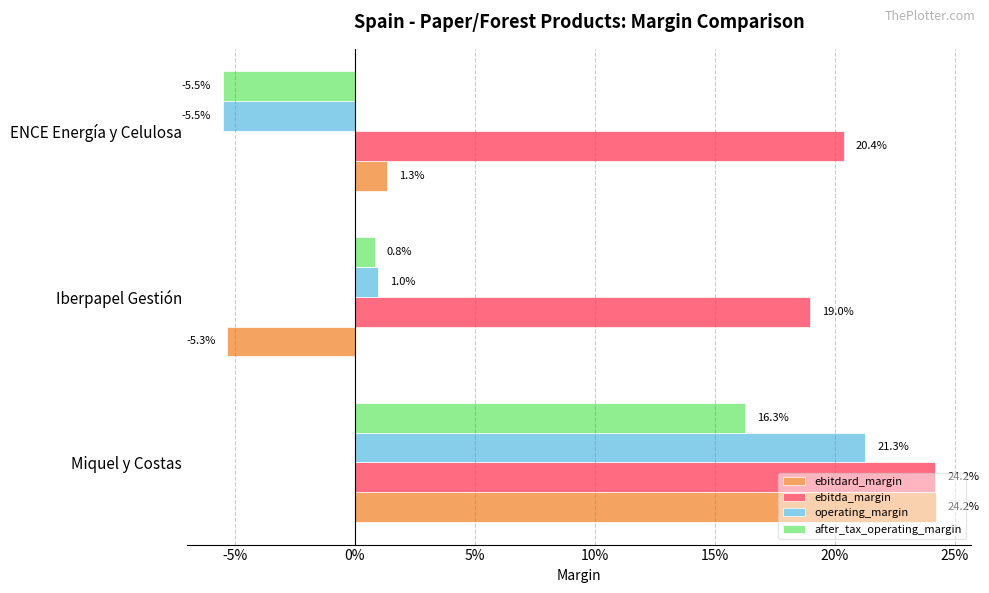

What are all the series names shown in the legend?

ebitdard_margin, ebitda_margin, operating_margin, after_tax_operating_margin